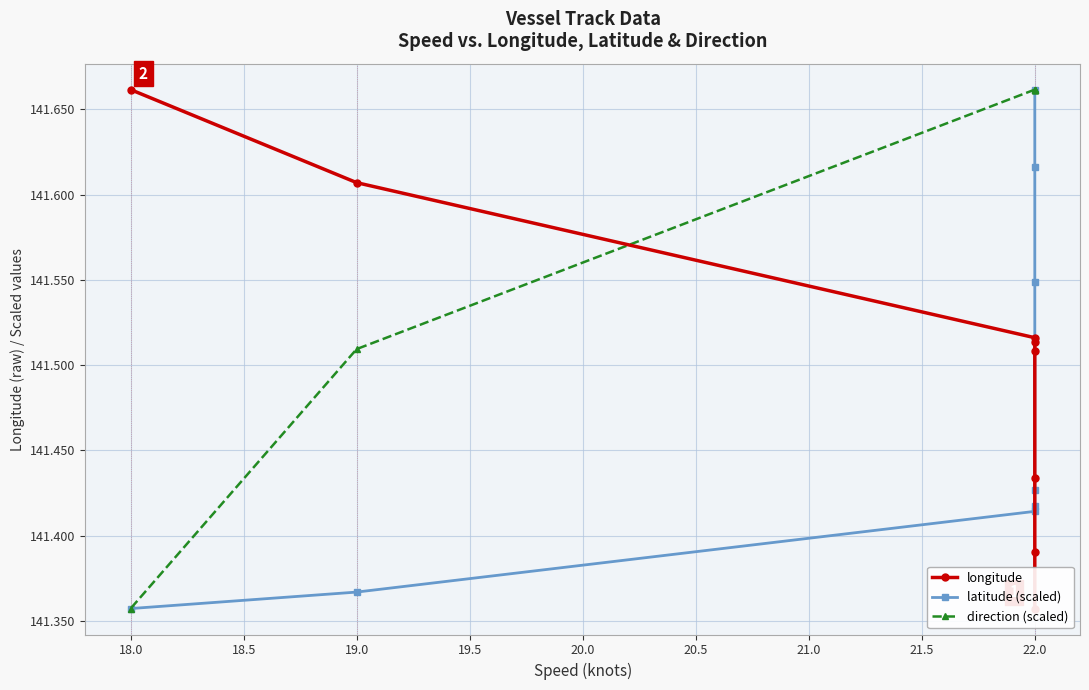

Which series has the largest range (max minus min)?

longitude